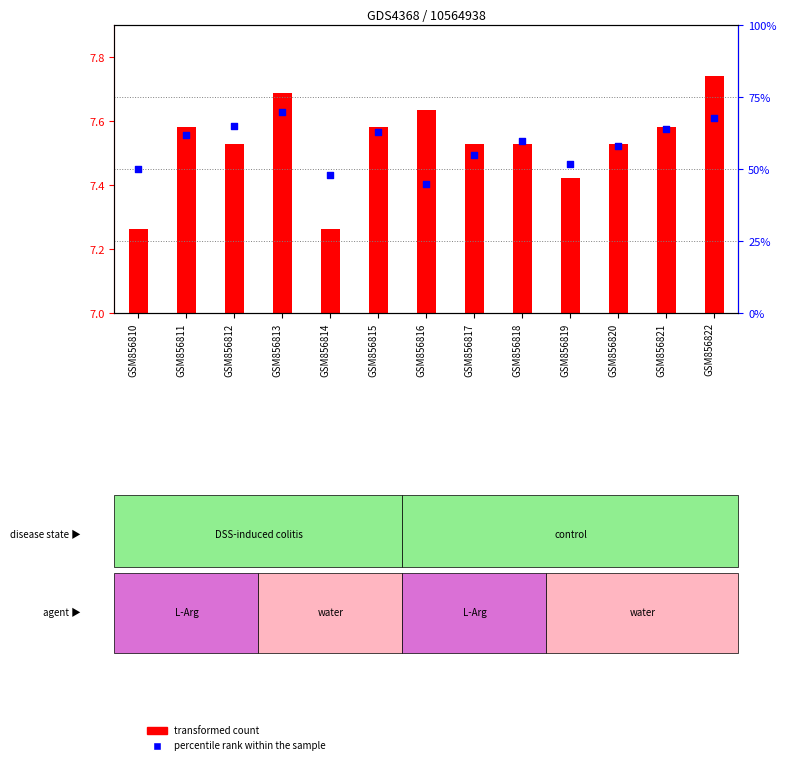

What is the change in value from GSM856811 to GSM856819?

-10